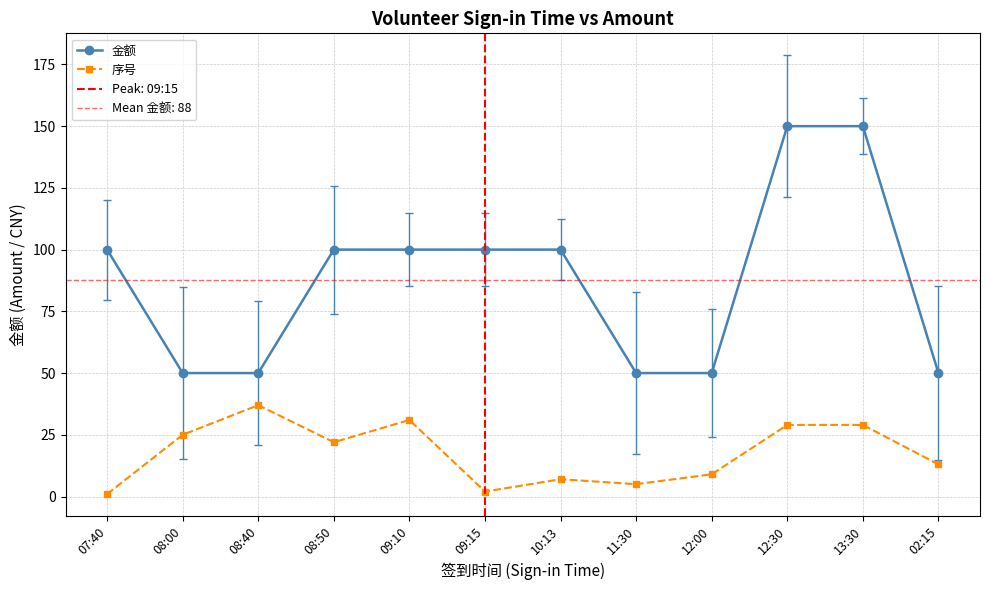

At which label does 序号 reach its peak?

08:40